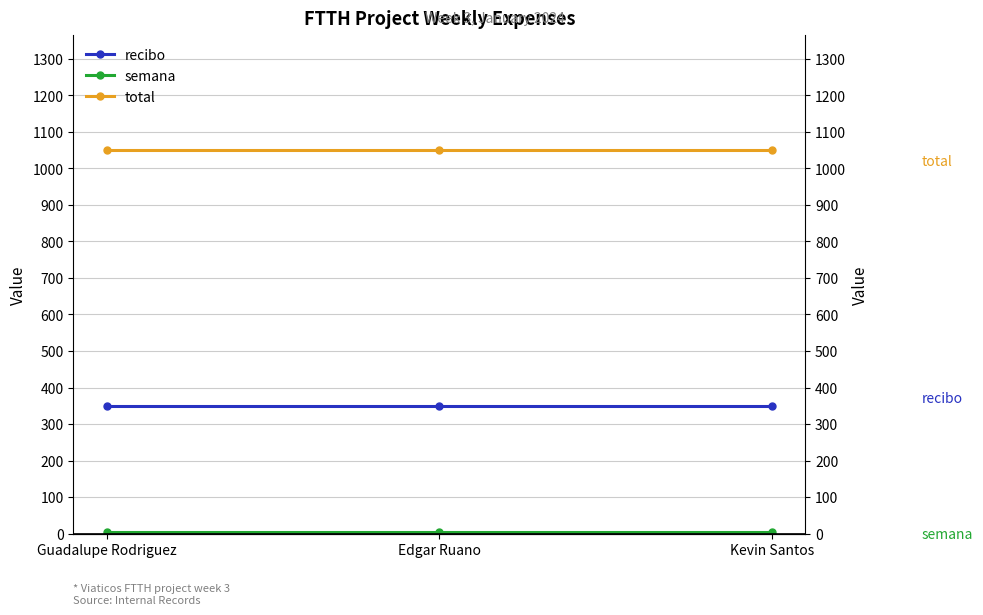

What is the sum of all semana values?

9